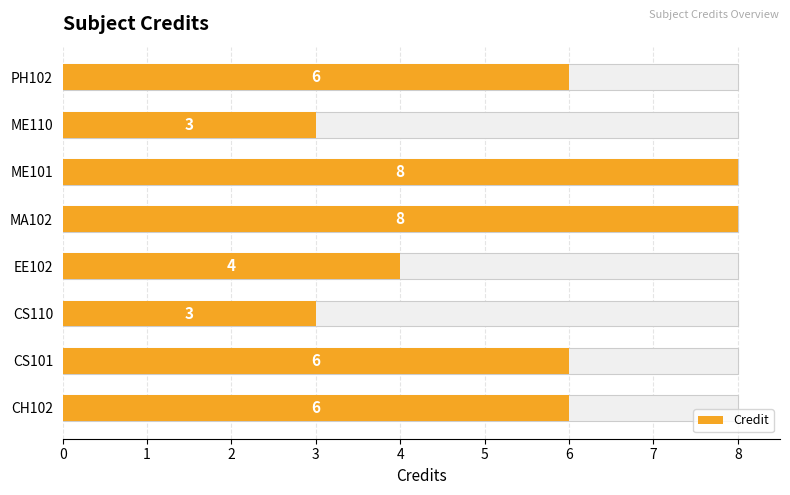

The value at ME101 is 5. True or false?

False